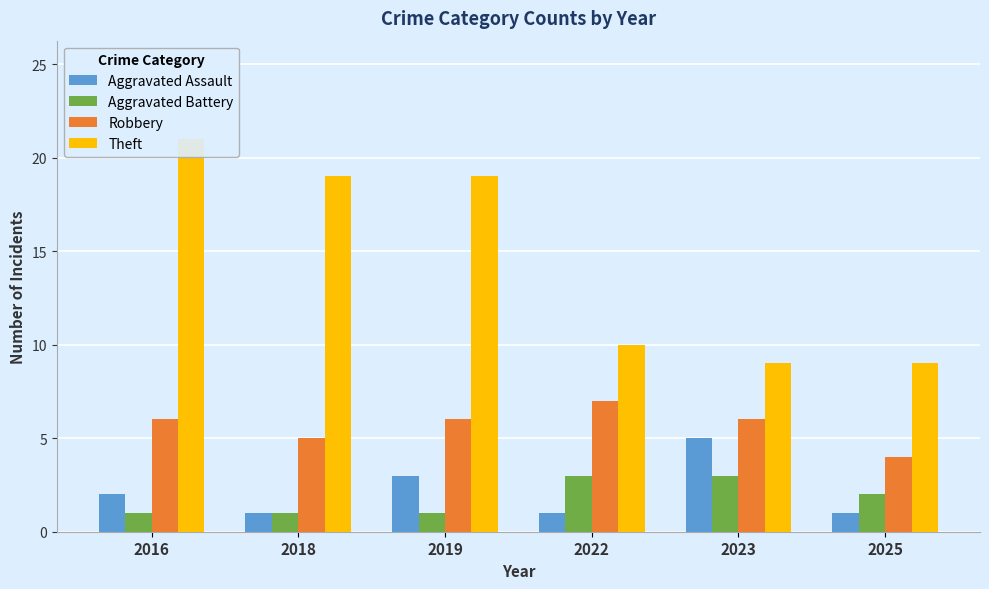

Which series has the widest spread of values?

Theft